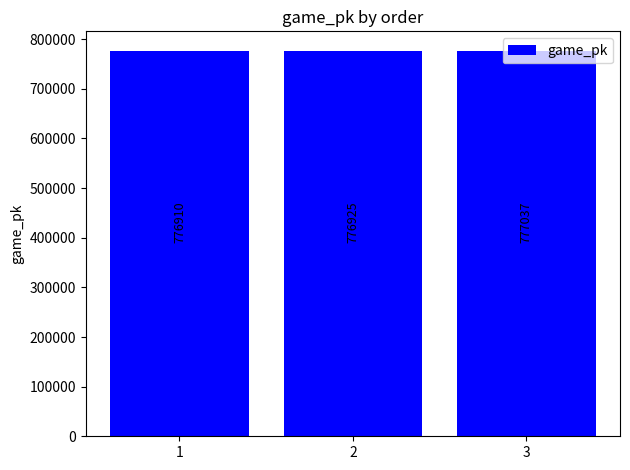

What is the sum of all values?

2330872